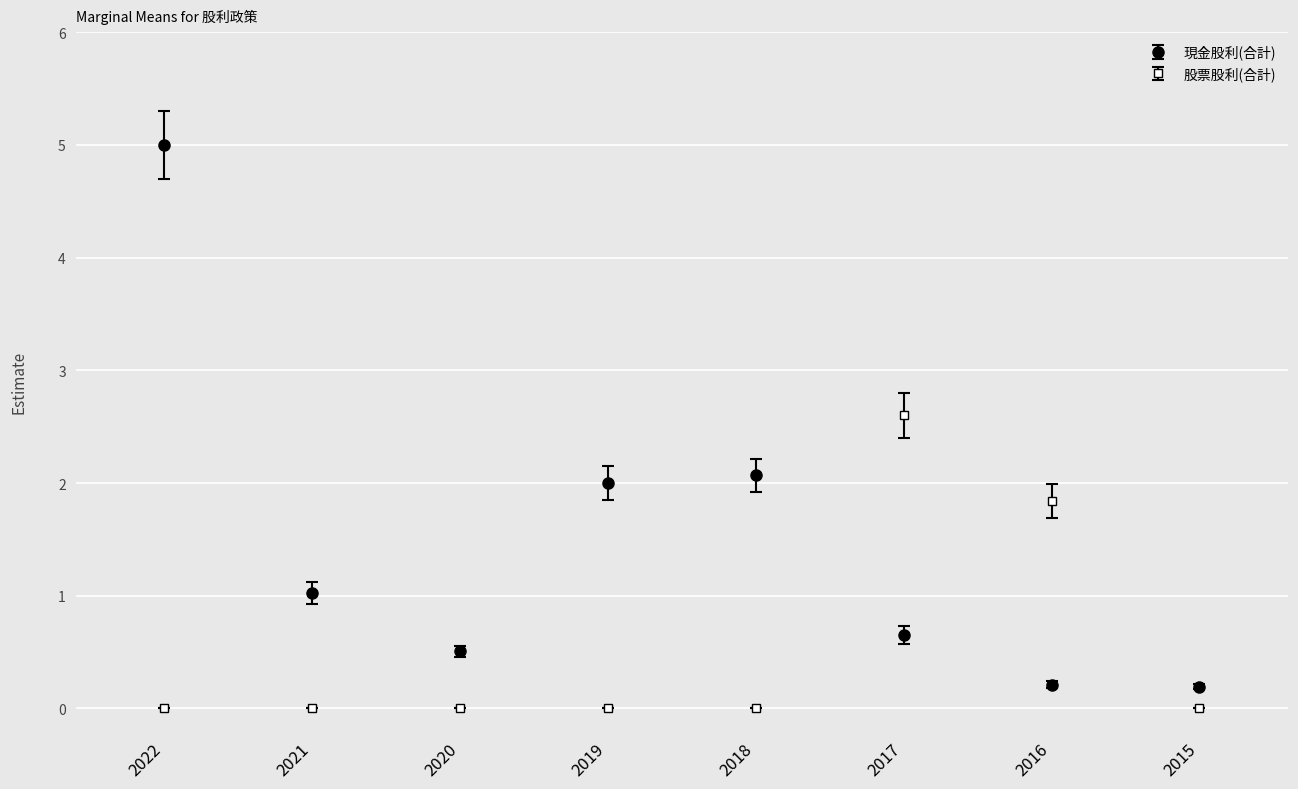

What is the difference between the 現金股利(合計) values at 2019 and 2016?

1.8